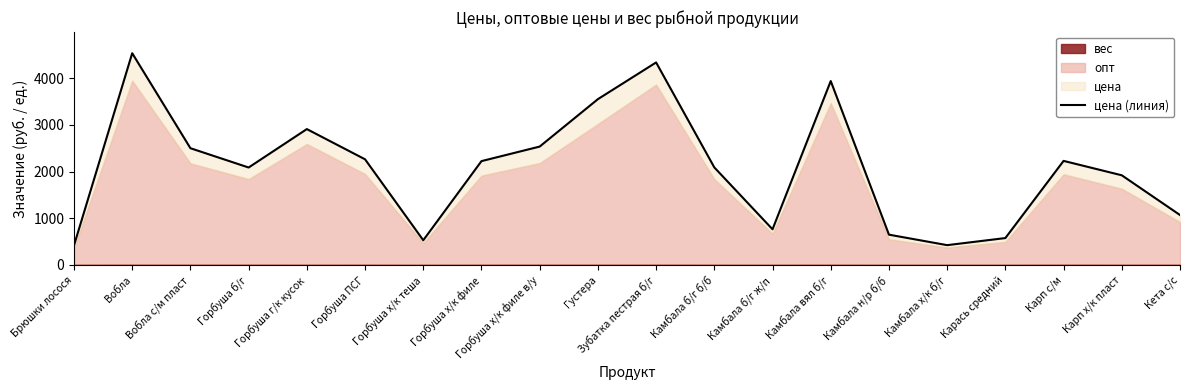

What is the label of the 1st point from the left?

Брюшки лосося